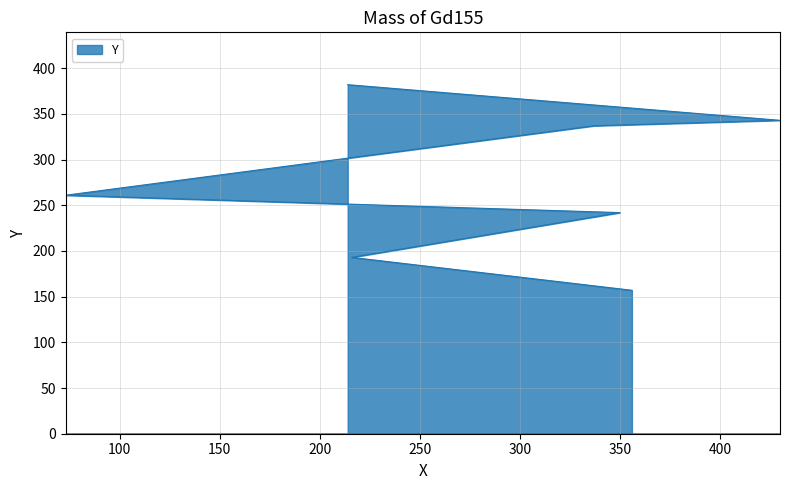

Between 216 and 350, which is larger?

350